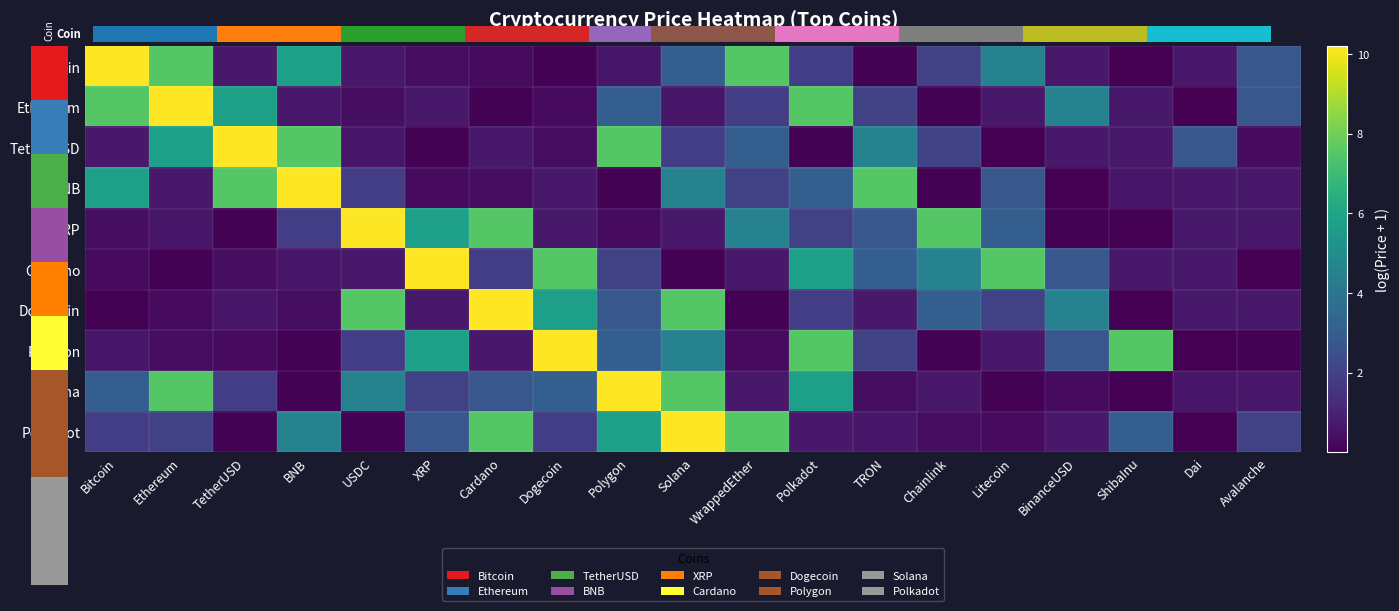

What is the total value across all series at BNB?

31.7